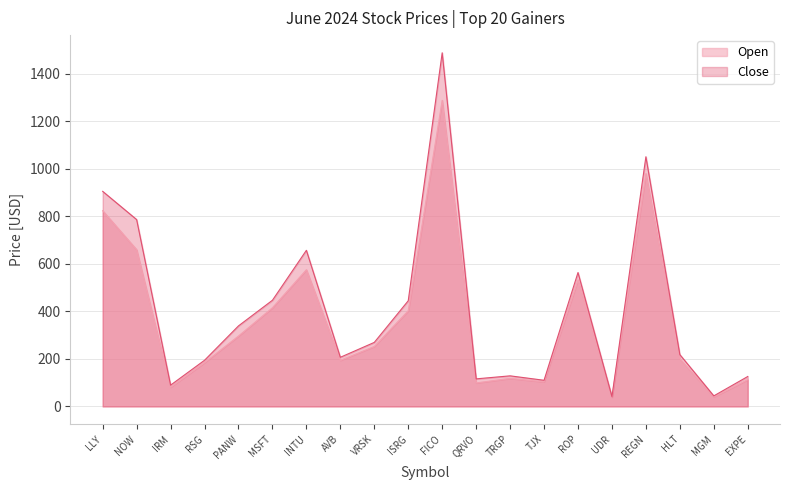

Where is the first local maximum for Open?

INTU